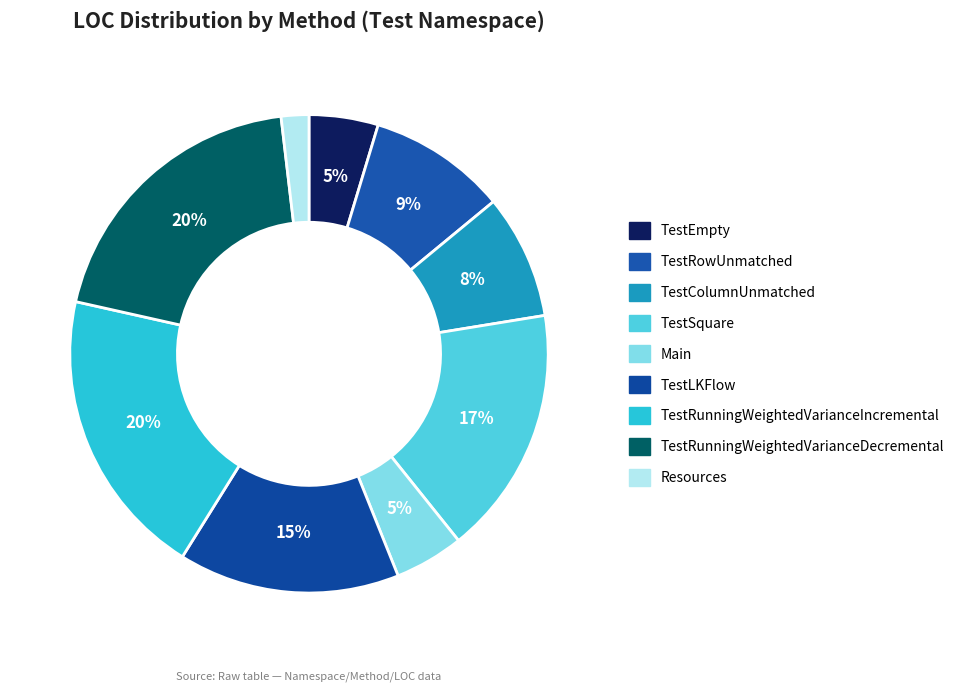

True or false: TestSquare accounts for 3% of the total.

False